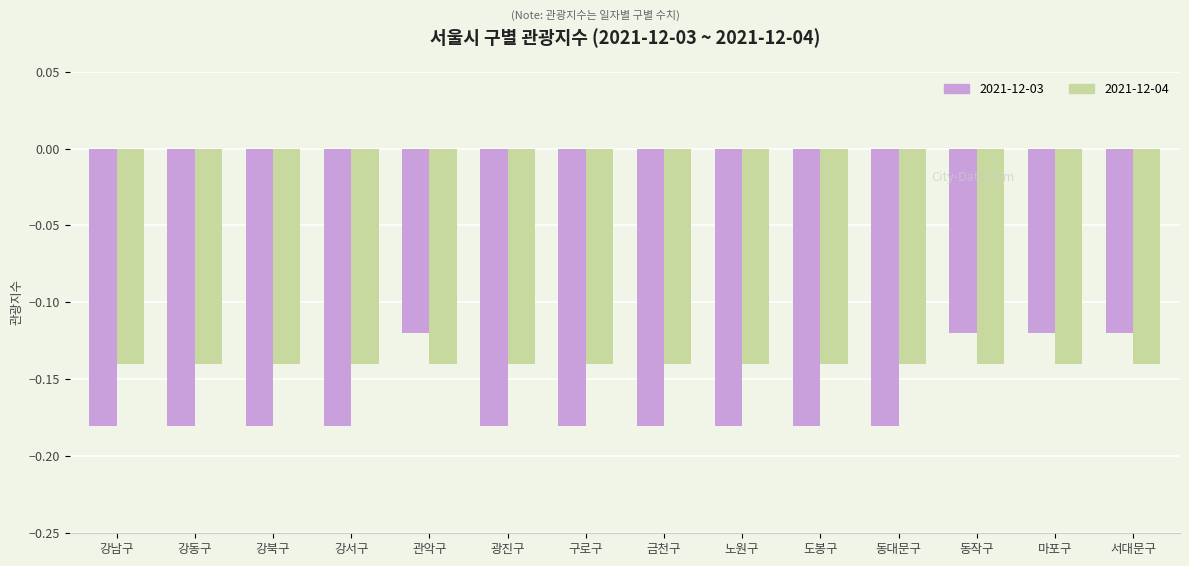

What is the total value across all series at 노원구?

-0.3